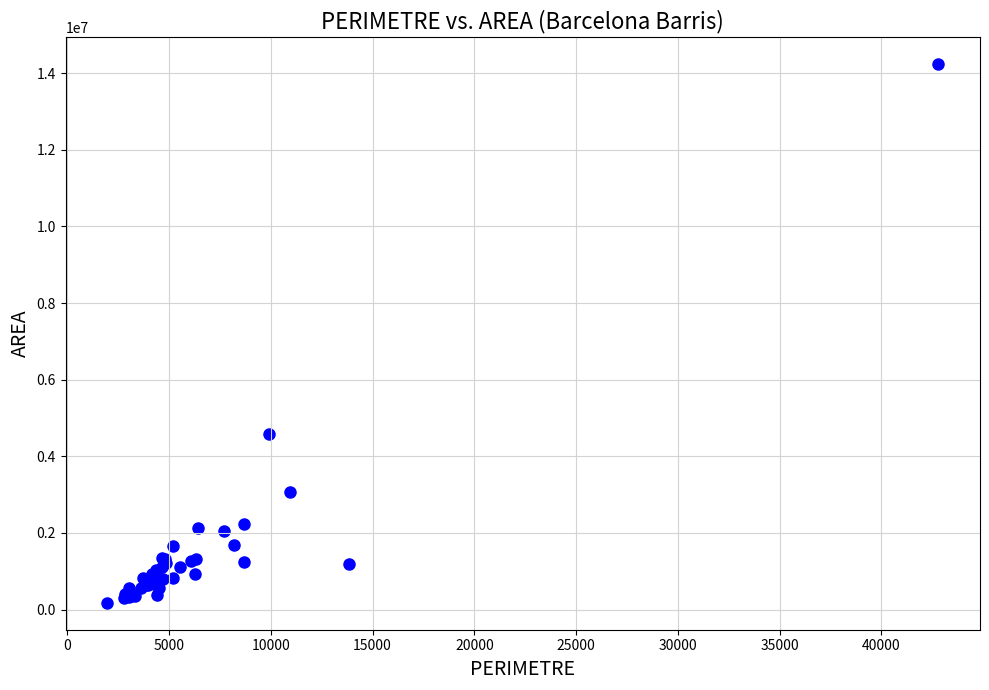

What Y value in the scatter plot is closest to 7207983?

4585321.4